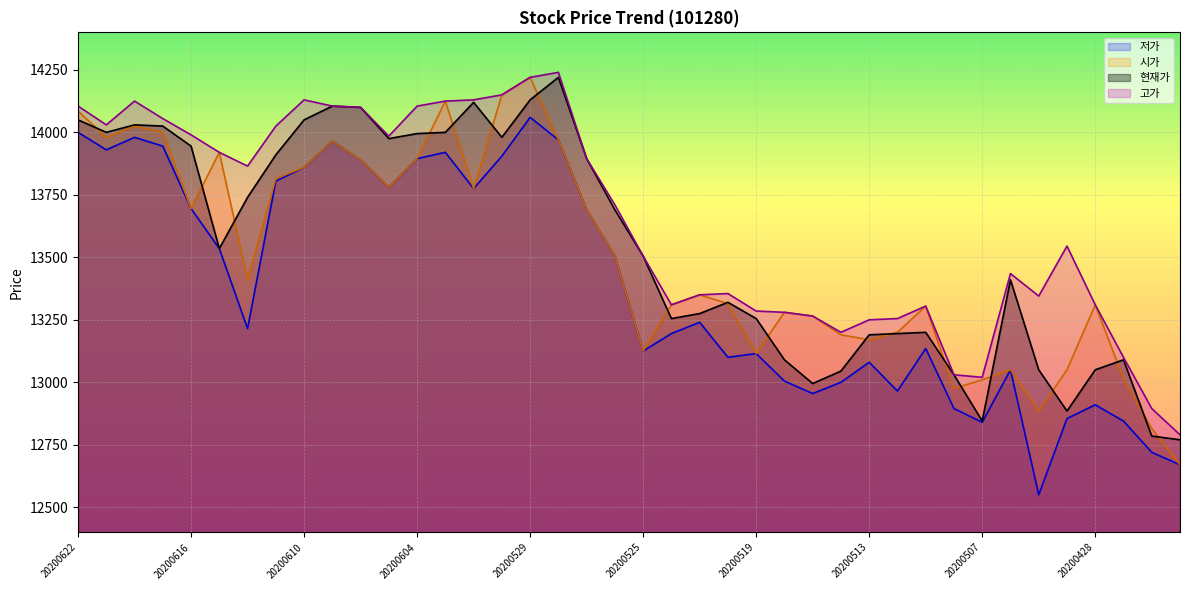

What is the minimum value shown in the chart?

12550